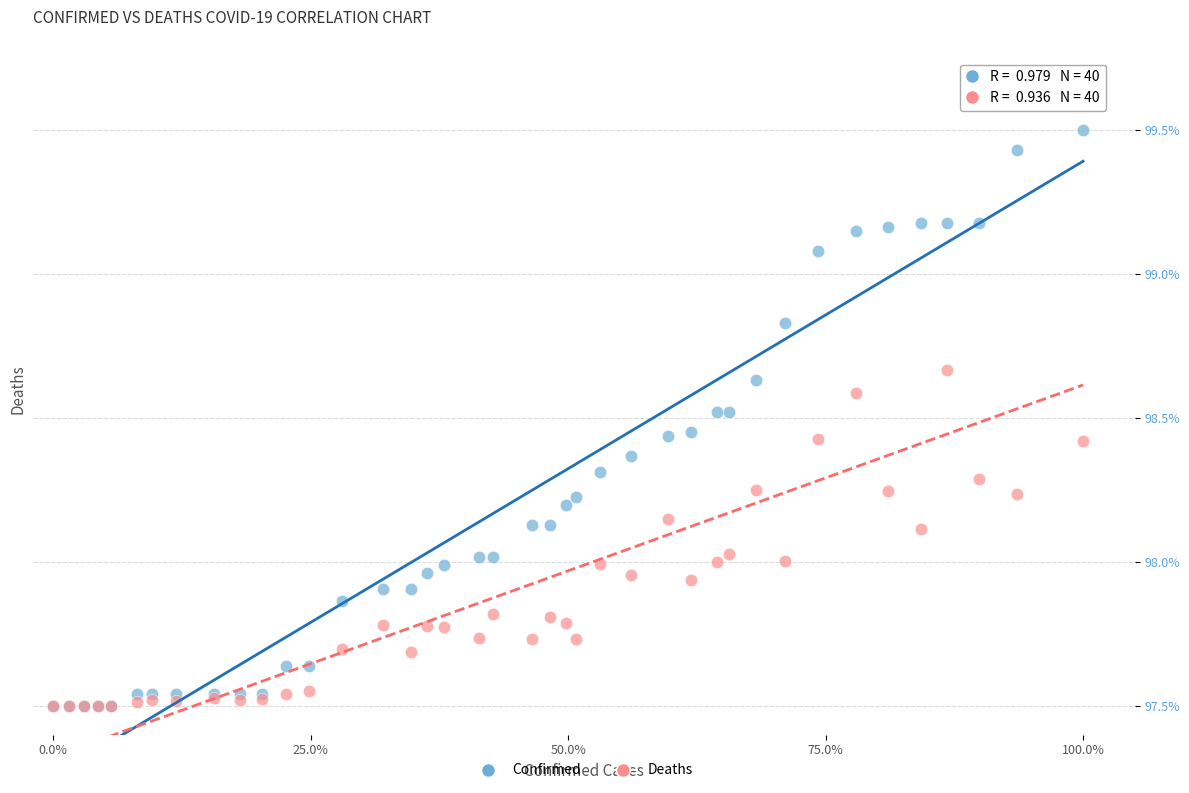

What are all the series names shown in the legend?

Confirmed, Deaths